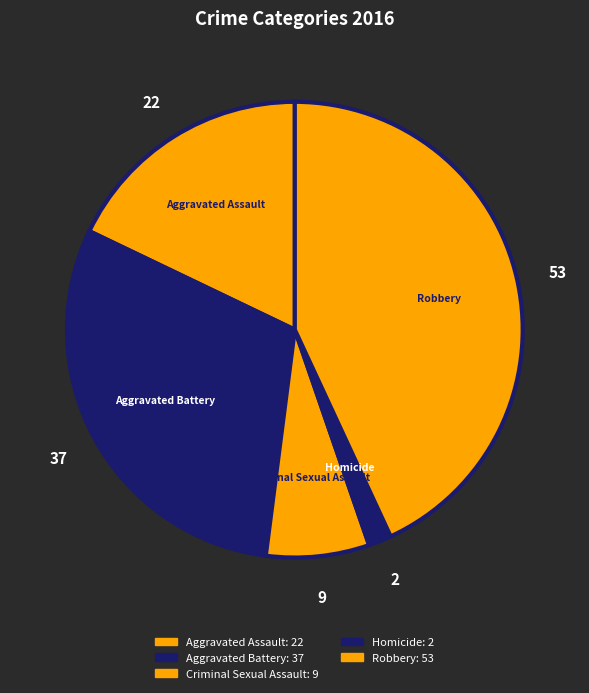

The Aggravated Assault slice represents 33% of the pie. True or false?

False